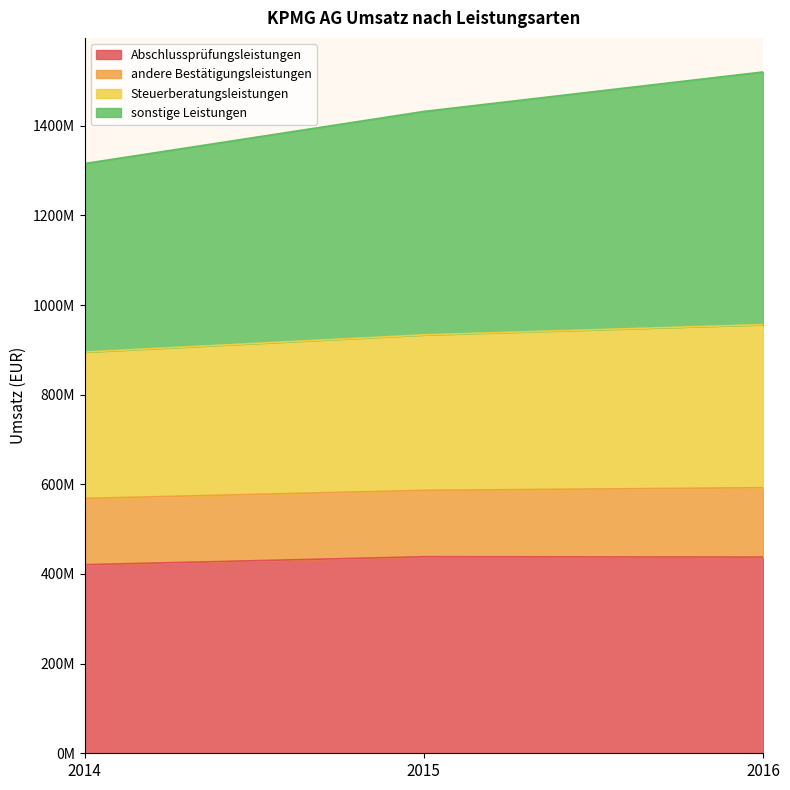

What are all the series names shown in the legend?

Abschlussprüfungsleistungen, andere Bestätigungsleistungen, Steuerberatungsleistungen, sonstige Leistungen